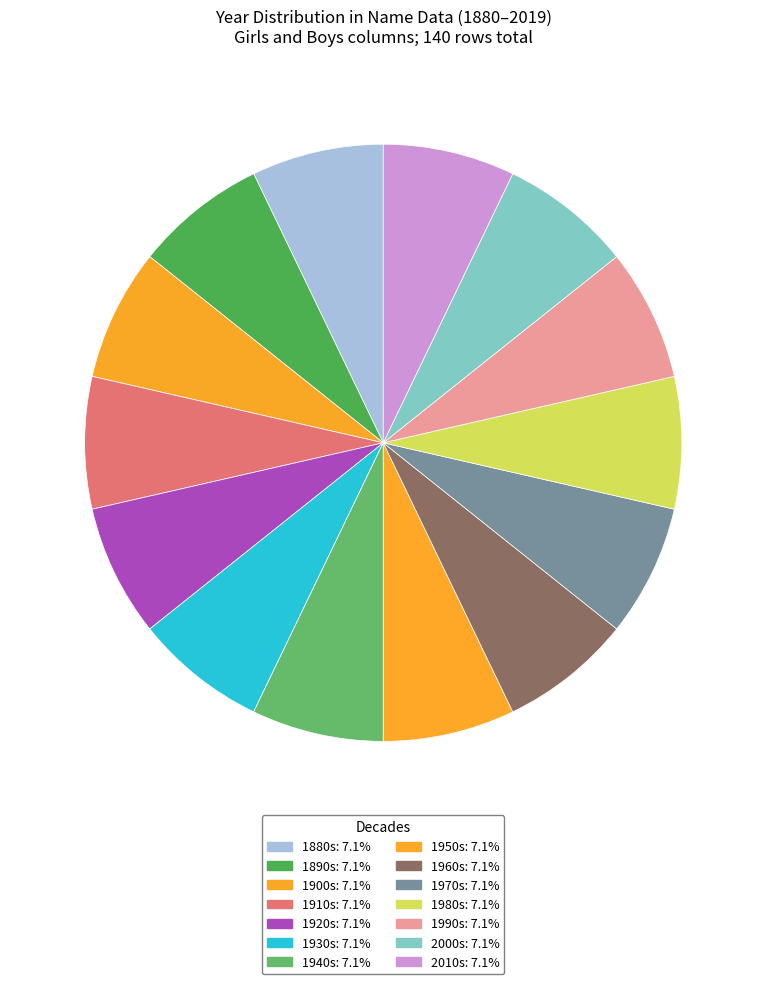

Count the number of slices in the pie.

14